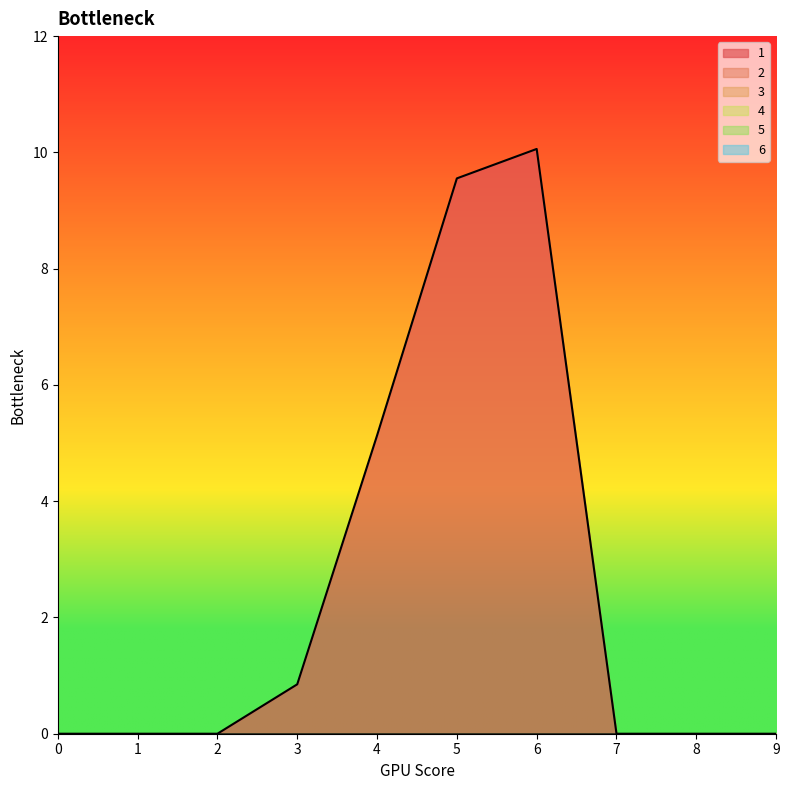

True or false: 2 has more than 1 interior local peaks.

False